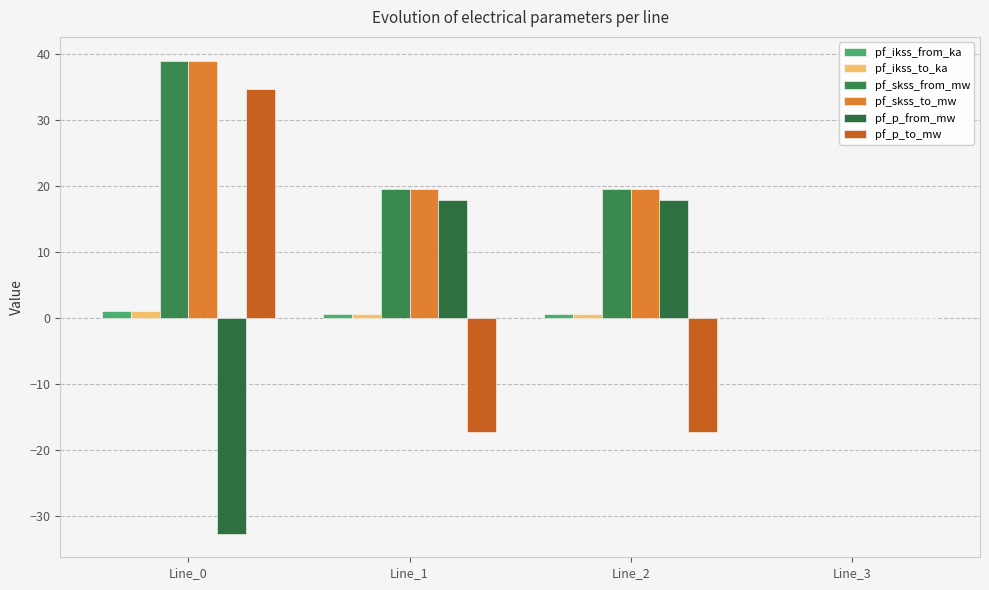

Is the value of pf_skss_from_mw at Line_2 greater than the value of pf_skss_to_mw at Line_3?

Yes